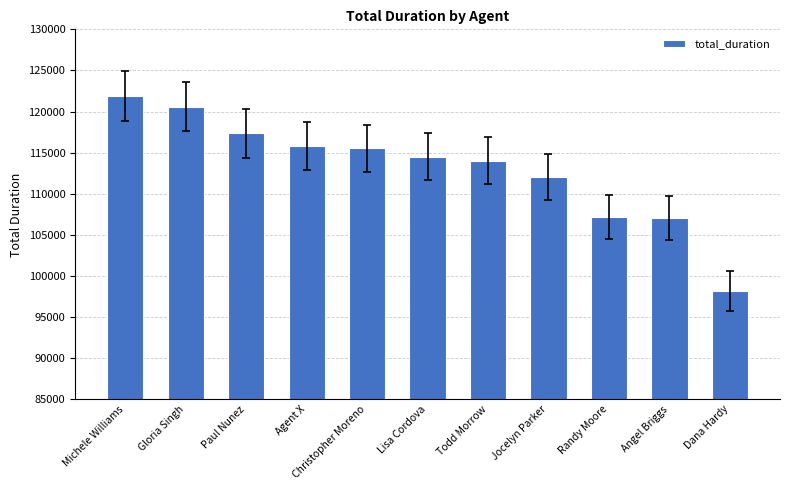

True or false: the data shows 148430 at Jocelyn Parker.

False